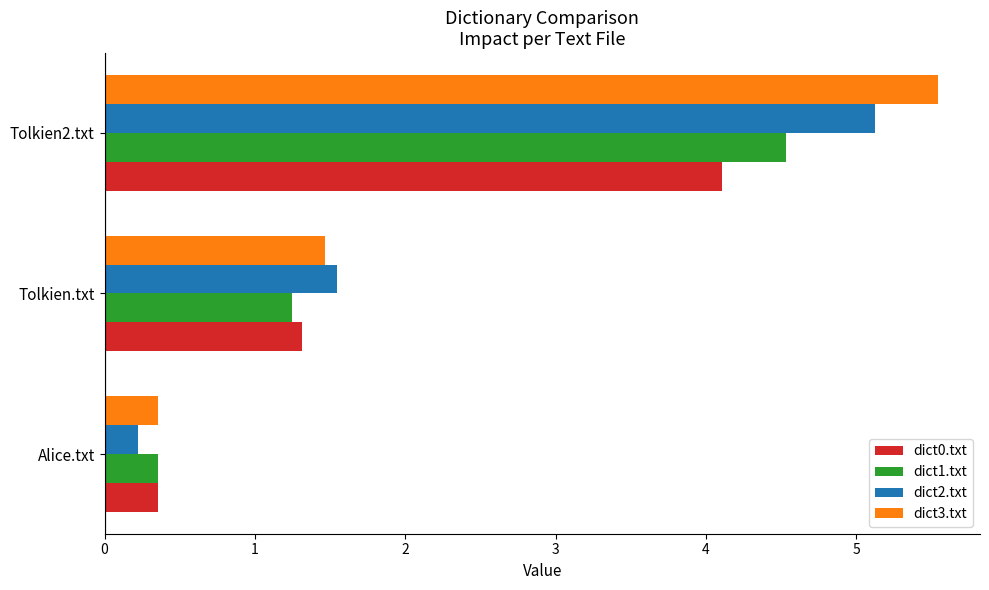

At which category does the chart reach its minimum across all series?

Alice.txt